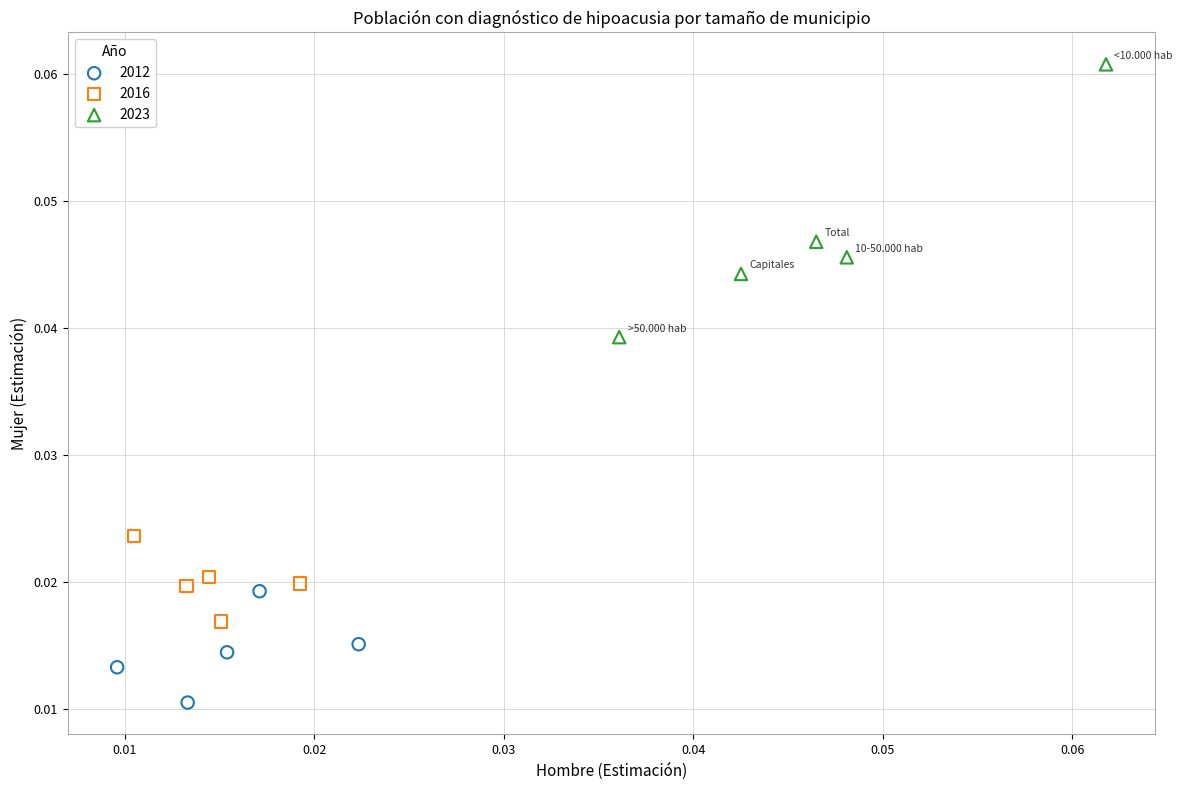

Which series reaches the minimum Y coordinate?

2012